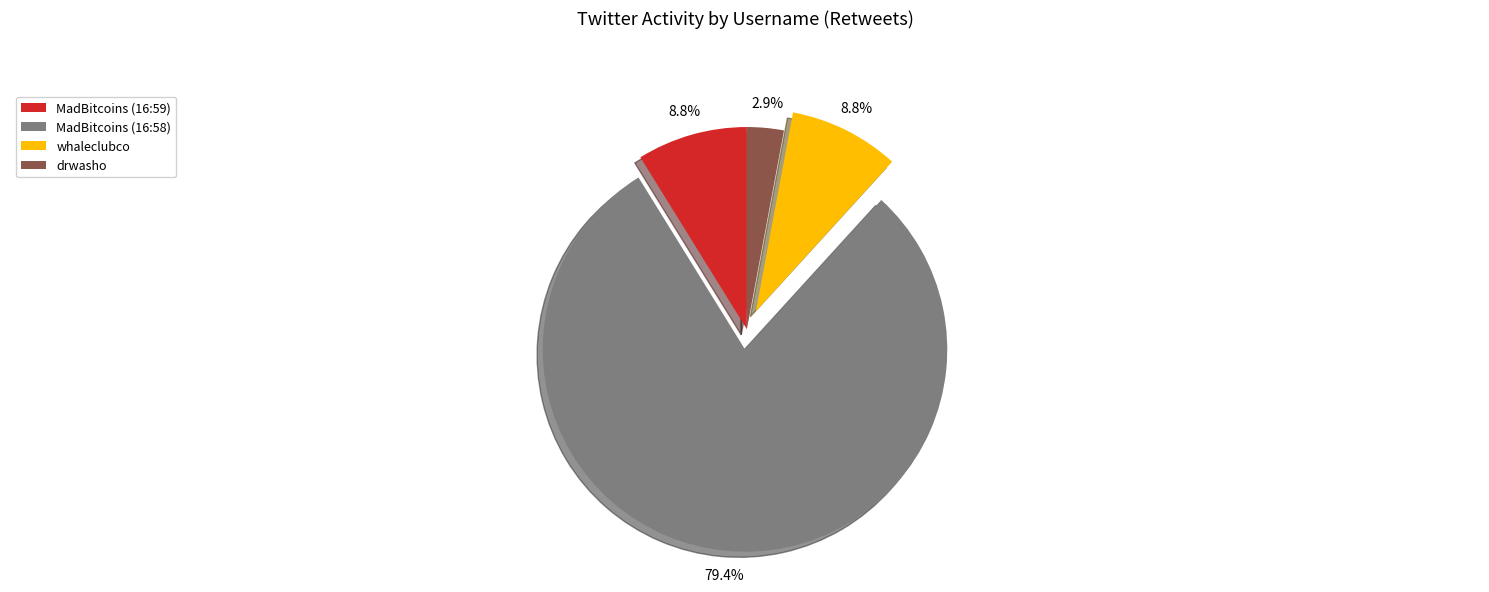

What portion of the pie excludes whaleclubco?

91.2%